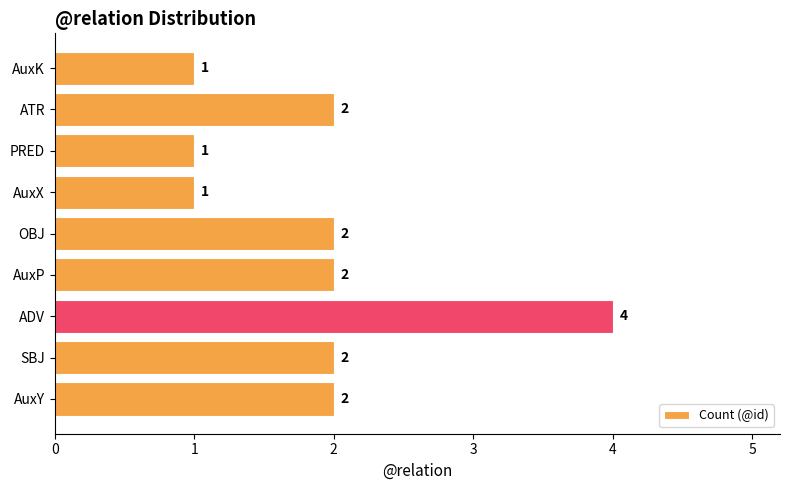

Reading bottom to top, what are all the values shown in this chart?

2	2	4	2	2	1	1	2	1